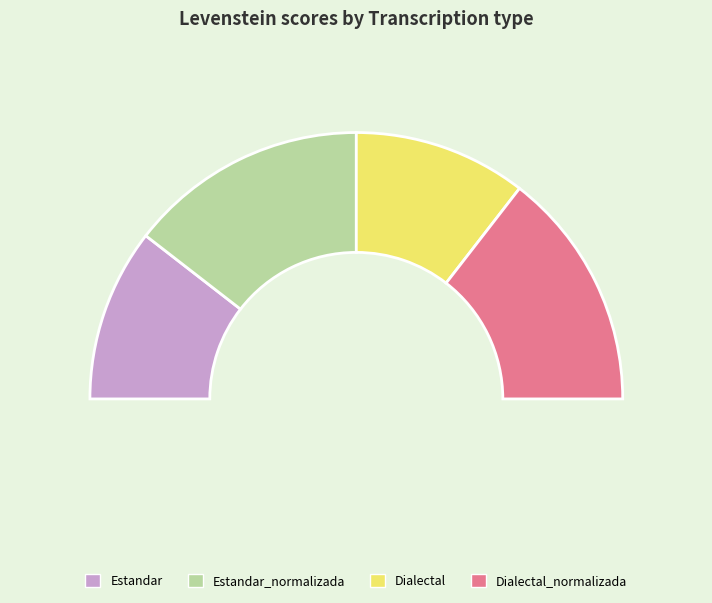

To the nearest percent, what is the average slice percentage?

25%